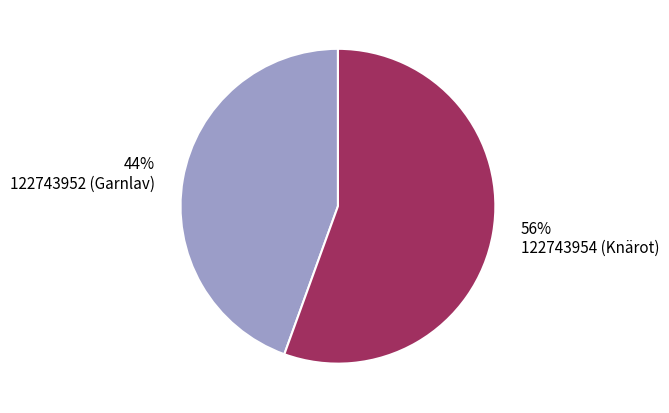

The 122743952 (Garnlav) slice represents 44% of the pie. True or false?

True